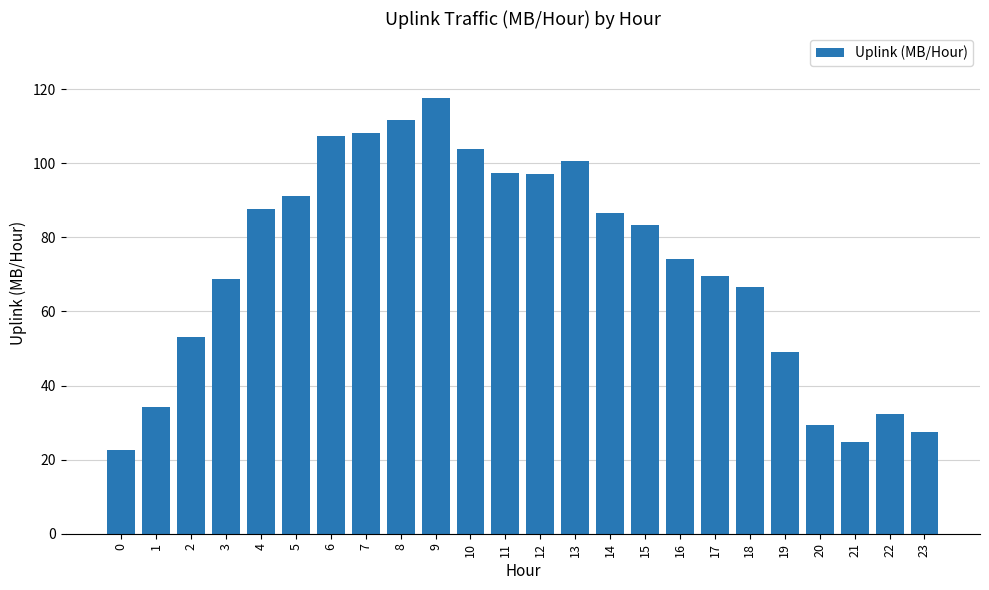

What is the value of the 15th bar from the left?

86.4